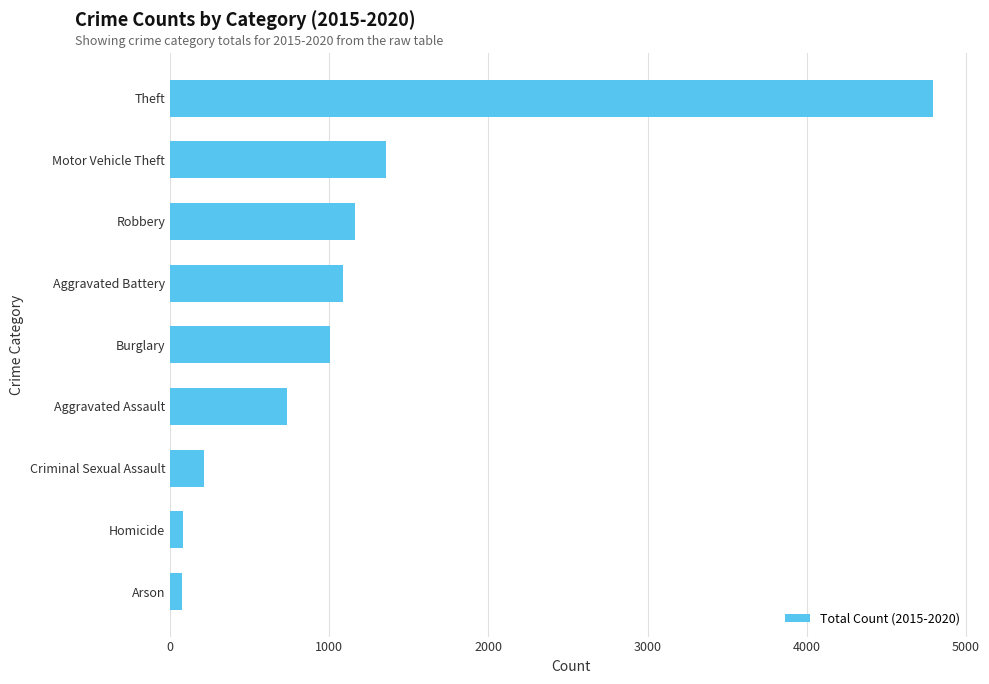

What is the difference between the values at Motor Vehicle Theft and Burglary?

357